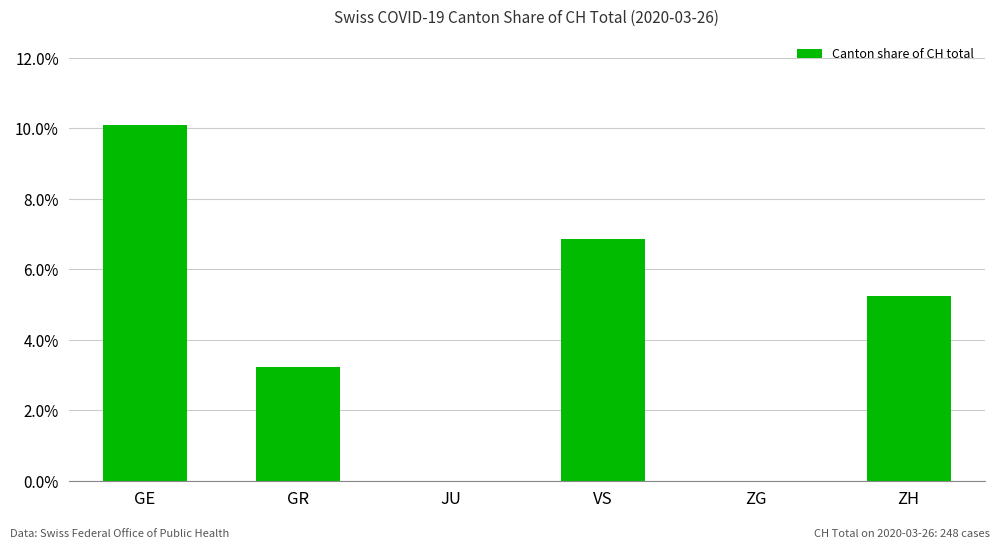

The chart shows a value of 0.0 at JU. True or false?

True